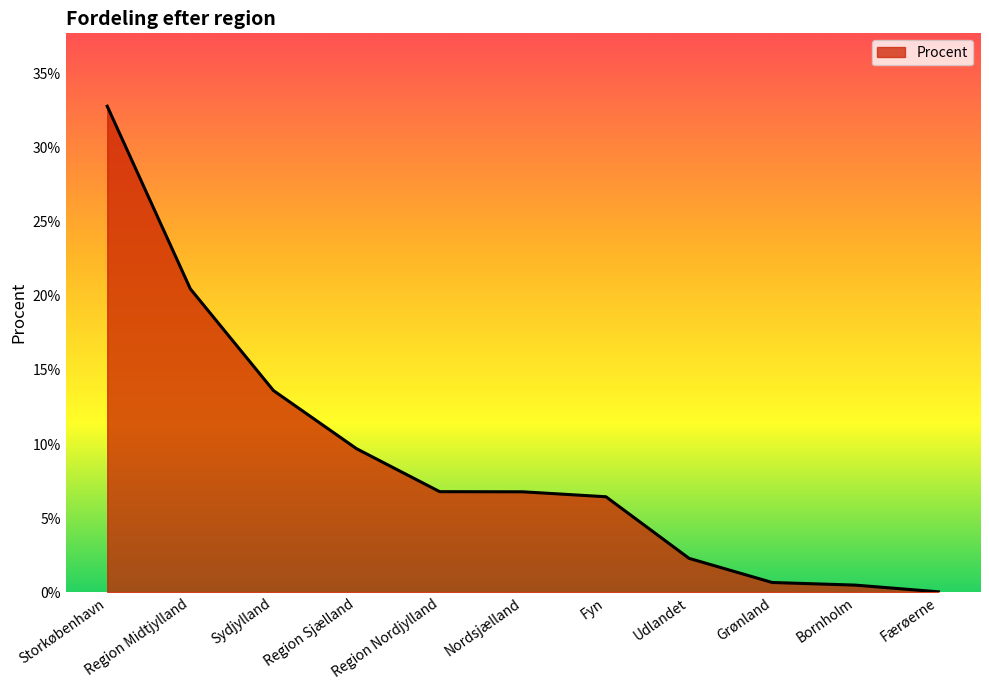

The chart shows a value of 3.6 at Udlandet. True or false?

False